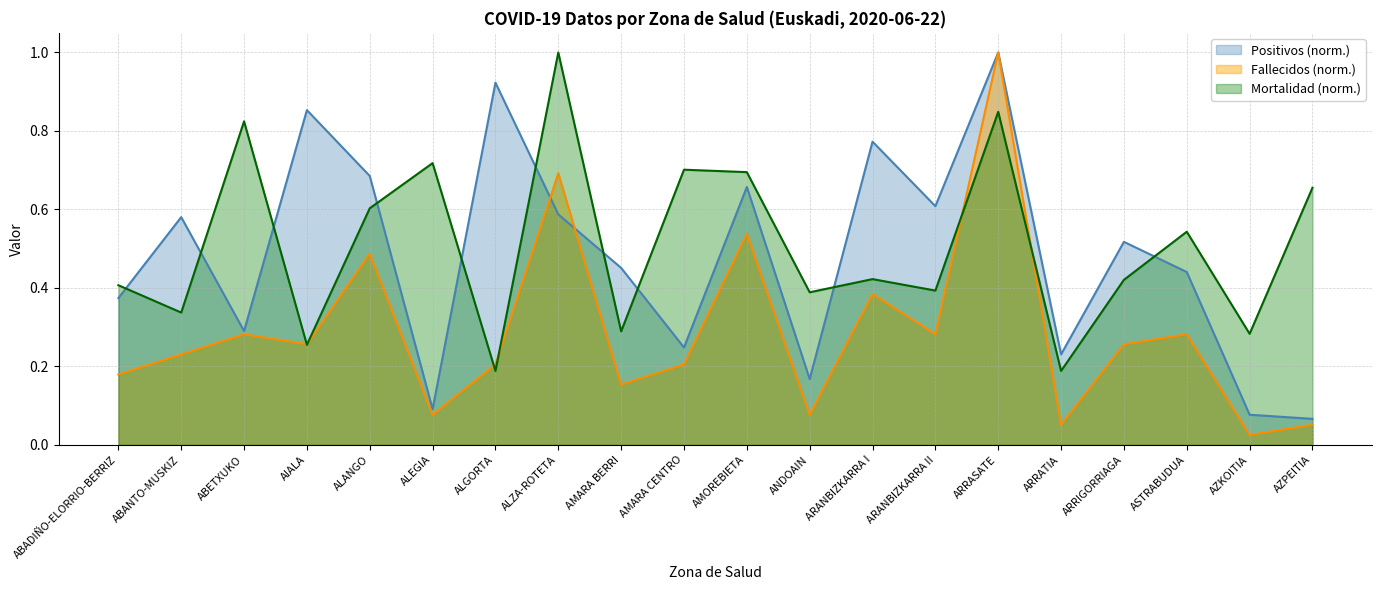

Rank the series at AZPEITIA from highest to lowest value.

Mortalidad (norm.), Positivos (norm.), Fallecidos (norm.)